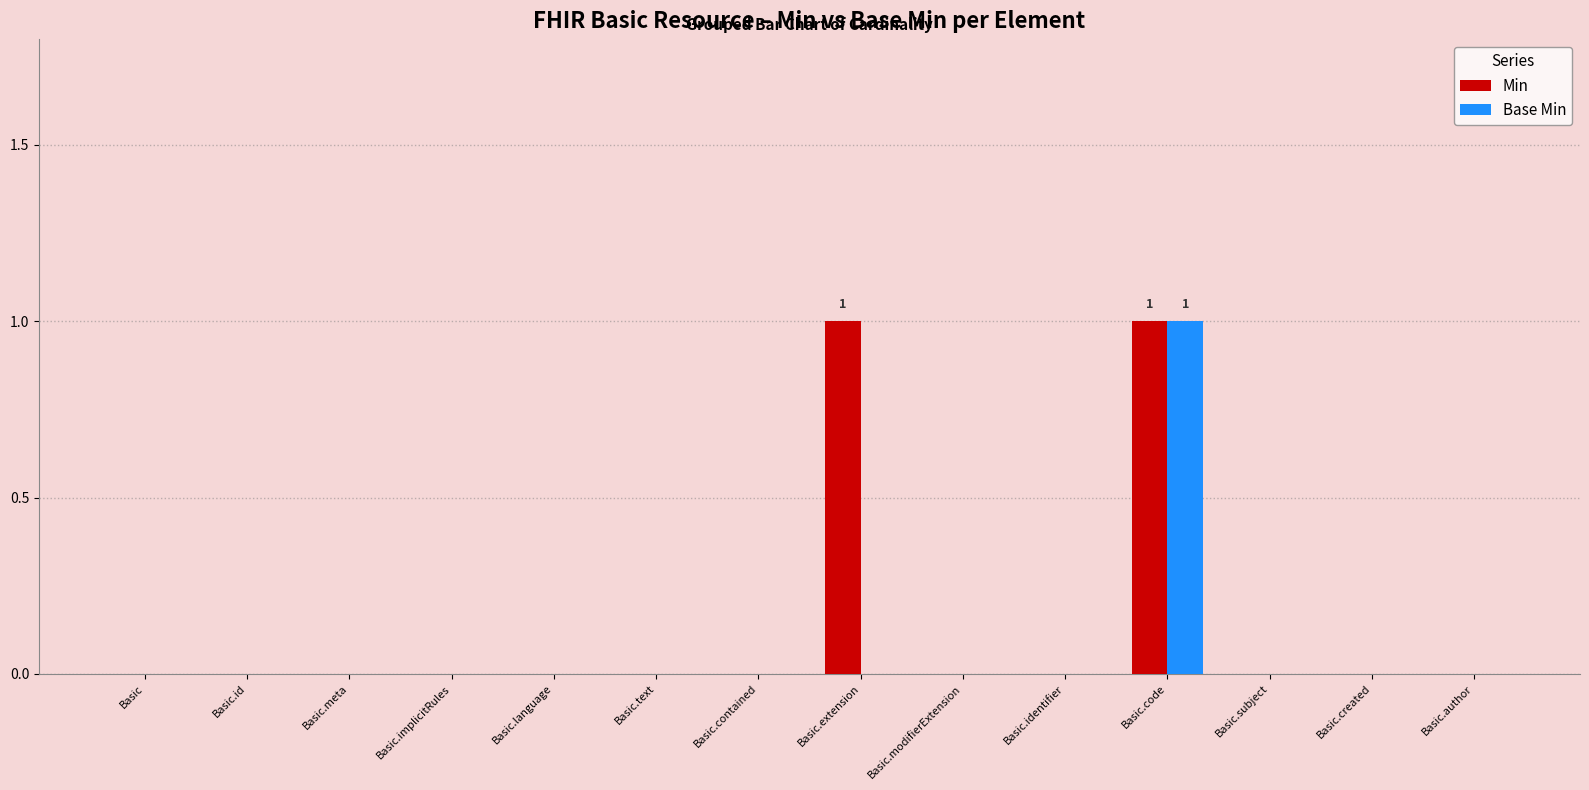

Reading left to right, list all the values displayed in this chart.

Min: Basic=0	Basic.id=0	Basic.meta=0	Basic.implicitRules=0	Basic.language=0	Basic.text=0	Basic.contained=0	Basic.extension=1	Basic.modifierExtension=0	Basic.identifier=0	Basic.code=1	Basic.subject=0	Basic.created=0	Basic.author=0
Base Min: Basic=0	Basic.id=0	Basic.meta=0	Basic.implicitRules=0	Basic.language=0	Basic.text=0	Basic.contained=0	Basic.extension=0	Basic.modifierExtension=0	Basic.identifier=0	Basic.code=1	Basic.subject=0	Basic.created=0	Basic.author=0